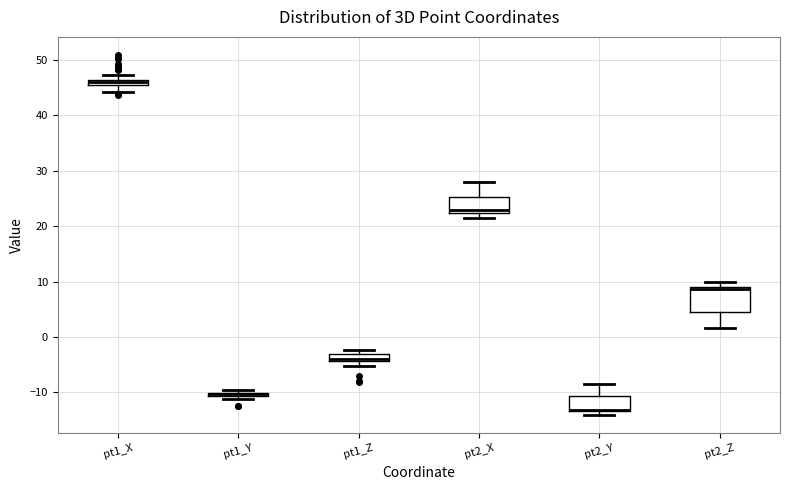

Where does the lower whisker of the box for pt2_Z end on the y-axis? The values are not printed on the chart, so give them approximately, as read against the axis.

2